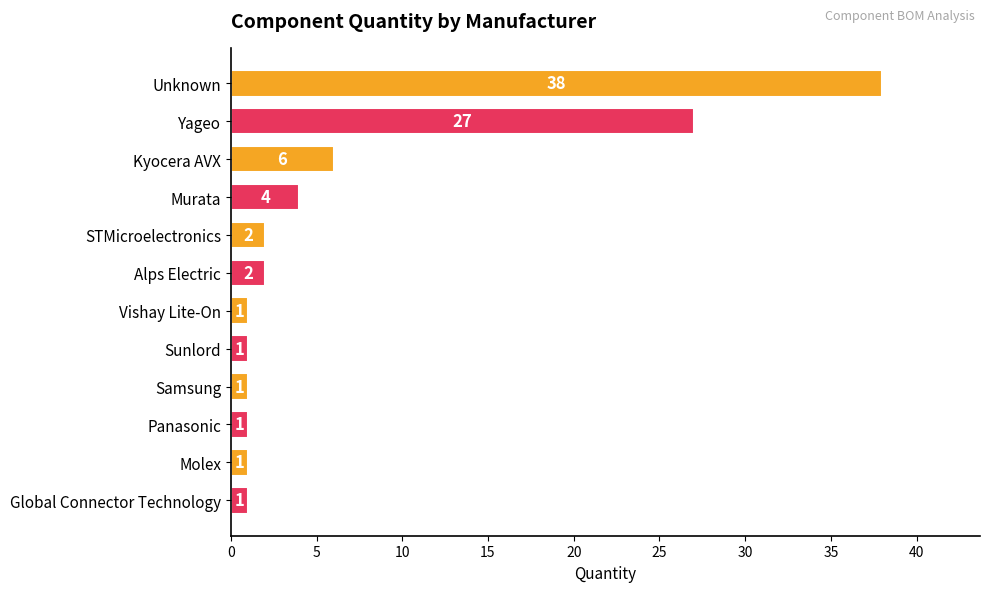

What is the change in value from Unknown to Molex?

-37